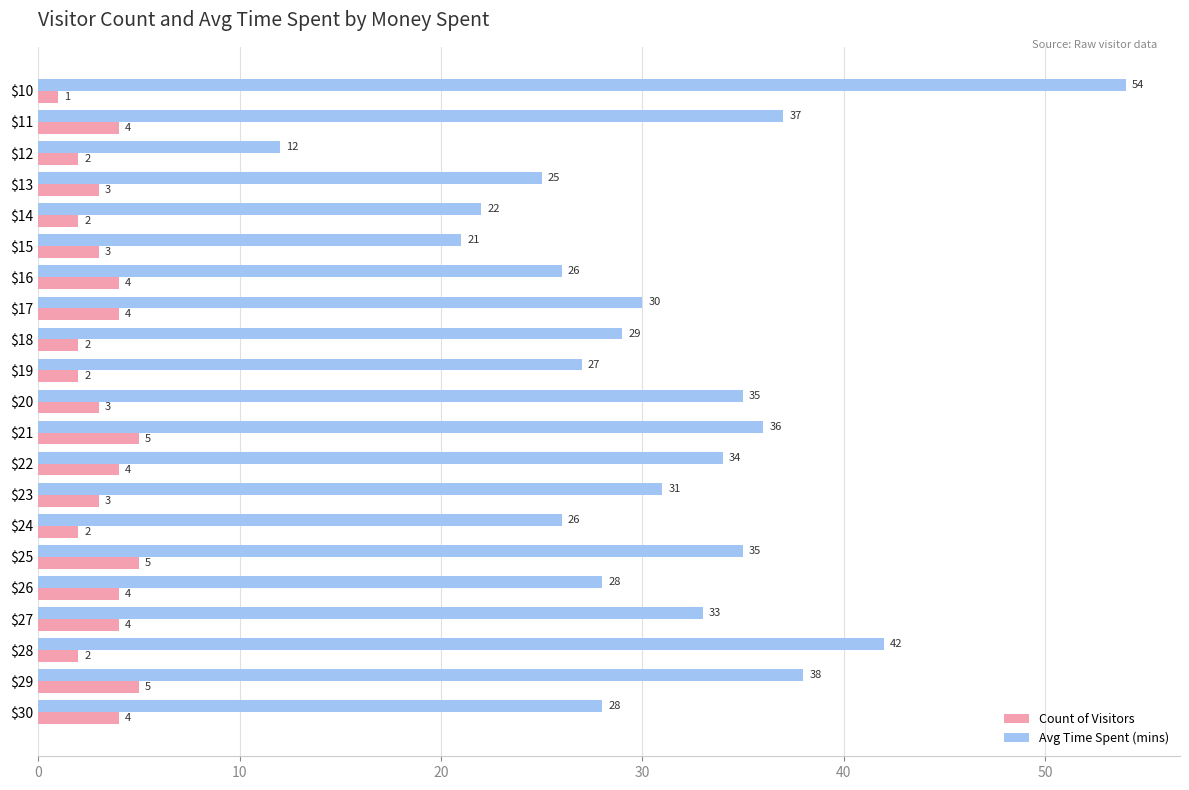

The Count of Visitors series shows 7 at $16. True or false?

False